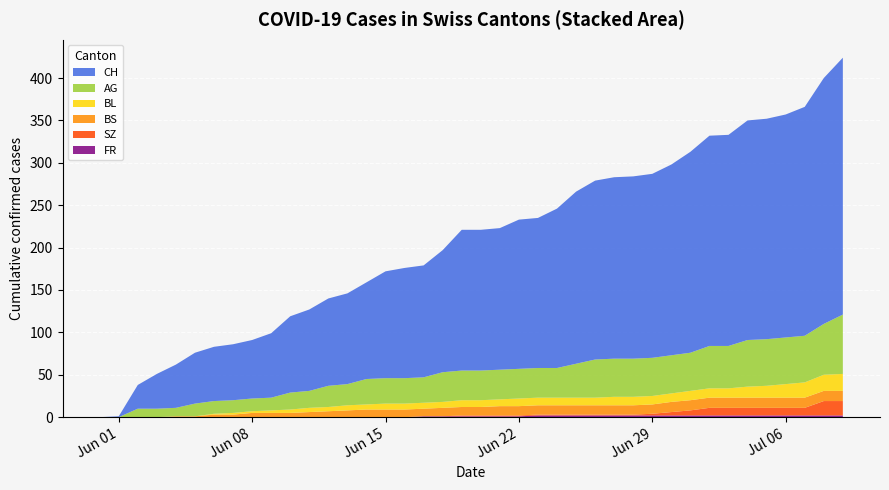

Reading left to right, list all the values displayed in this chart.

CH: 0=0	1=1	2=28	3=41	4=51	5=60	6=64	7=66	8=69	9=76	10=90	11=96	12=103	13=107	14=114	15=126	16=130	17=132	18=144	19=166	20=166	21=167	22=176	23=177	24=188	25=203	26=211	27=214	28=215	29=217	30=225	31=237	32=248	33=249	34=259	35=260	36=263	37=270	38=290	39=303
AG: 0=0	1=0	2=10	3=10	4=10	5=15	6=15	7=15	8=15	9=15	10=20	11=20	12=25	13=25	14=30	15=30	16=30	17=30	18=35	19=35	20=35	21=35	22=35	23=35	24=35	25=40	26=45	27=45	28=45	29=45	30=45	31=45	32=50	33=50	34=55	35=55	36=55	37=55	38=60	39=70
BL: 0=0	1=0	2=0	3=0	4=0	5=0	6=1	7=2	8=2	9=3	10=4	11=5	12=5	13=6	14=6	15=7	16=7	17=7	18=7	19=8	20=8	21=8	22=9	23=9	24=9	25=9	26=9	27=10	28=10	29=10	30=10	31=11	32=11	33=11	34=13	35=14	36=16	37=18	38=19	39=20
BS: 0=0	1=0	2=0	3=0	4=1	5=1	6=3	7=3	8=5	9=5	10=5	11=6	12=7	13=8	14=9	15=9	16=9	17=9	18=10	19=10	20=10	21=11	22=11	23=11	24=11	25=11	26=11	27=11	28=11	29=11	30=12	31=12	32=12	33=12	34=12	35=12	36=12	37=12	38=12	39=12
SZ: 0=0	1=0	2=0	3=0	4=0	5=0	6=0	7=0	8=0	9=0	10=0	11=0	12=0	13=0	14=0	15=0	16=0	17=0	18=0	19=1	20=1	21=1	22=1	23=1	24=1	25=1	26=1	27=1	28=1	29=2	30=4	31=6	32=9	33=9	34=9	35=9	36=9	37=9	38=17	39=17
FR: 0=0	1=0	2=0	3=0	4=0	5=0	6=0	7=0	8=0	9=0	10=0	11=0	12=0	13=0	14=0	15=0	16=0	17=1	18=1	19=1	20=1	21=1	22=1	23=2	24=2	25=2	26=2	27=2	28=2	29=2	30=2	31=2	32=2	33=2	34=2	35=2	36=2	37=2	38=2	39=2